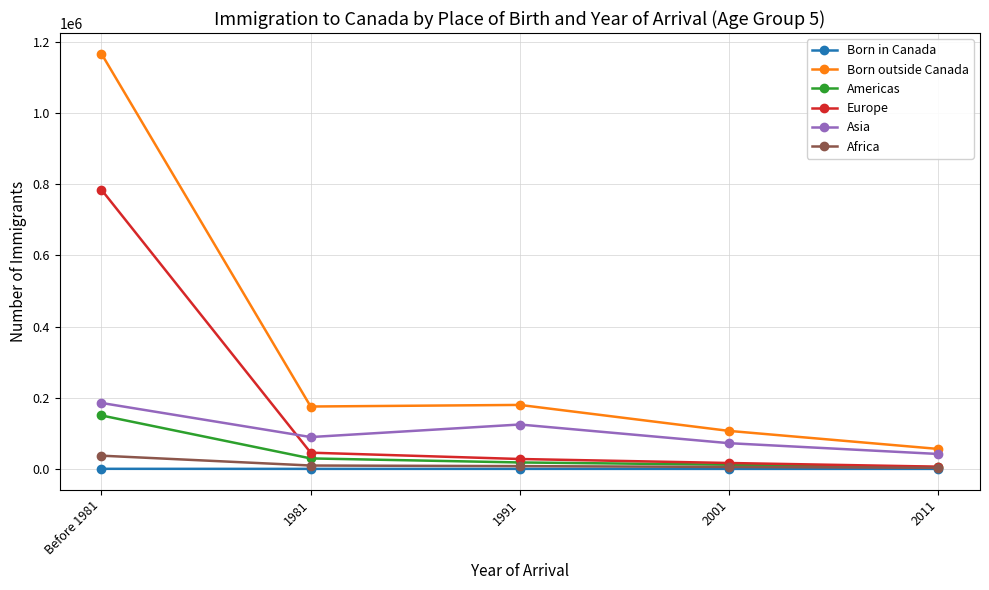

What are all the series names shown in the legend?

Born in Canada, Born outside Canada, Americas, Europe, Asia, Africa